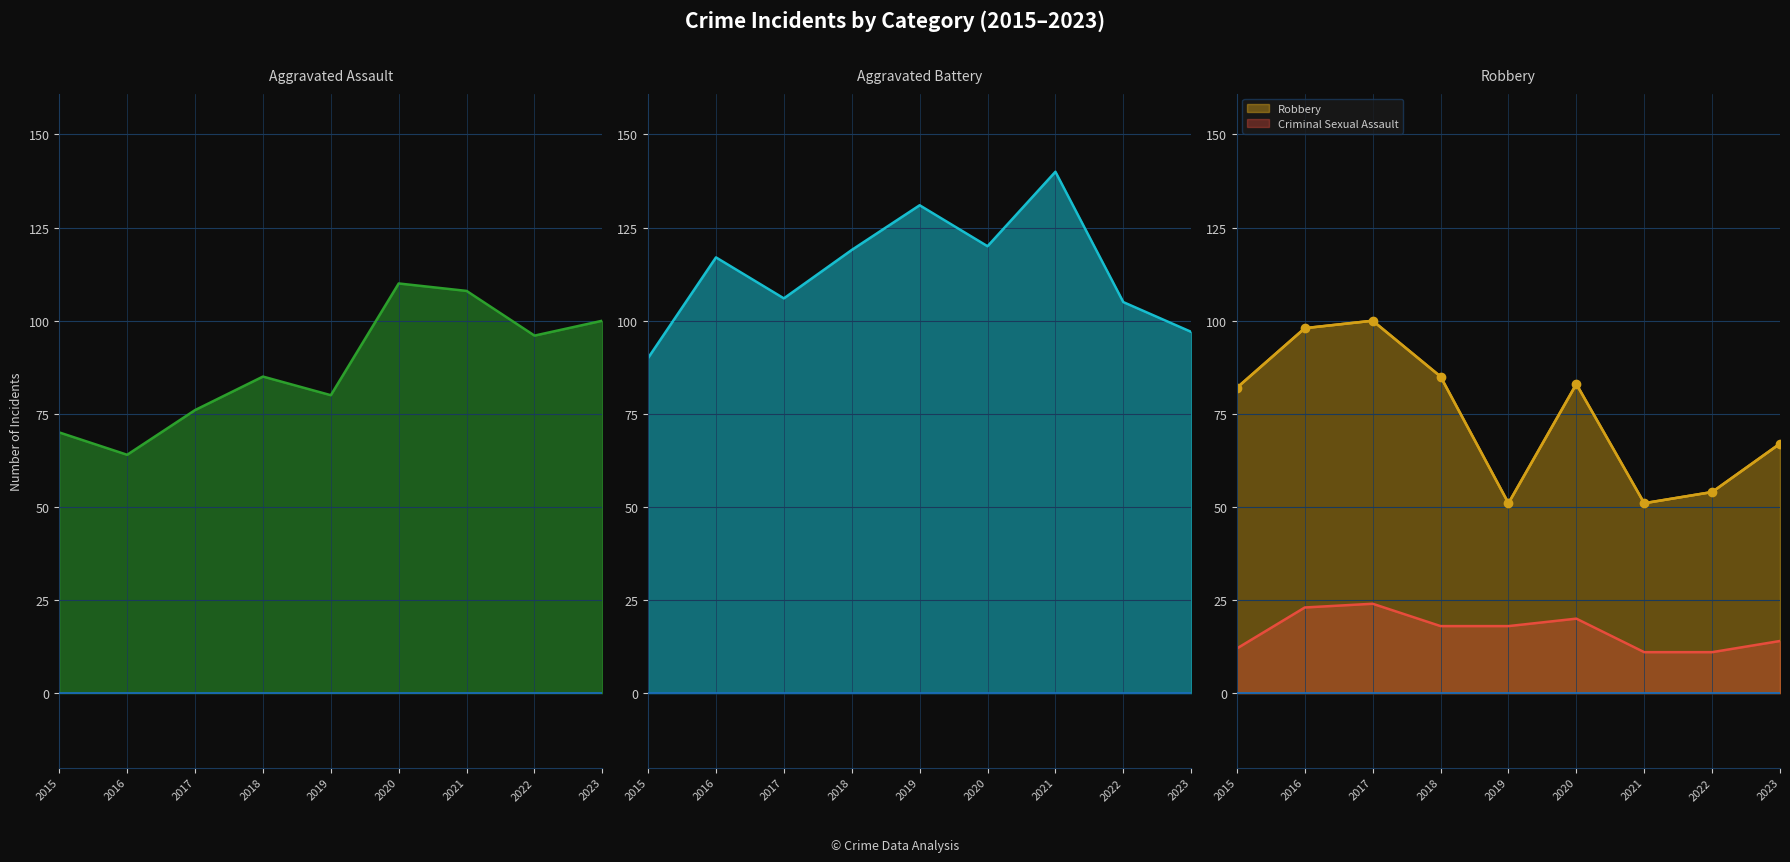

What is the sum of the Aggravated Battery values at 2019 and 2015?

221